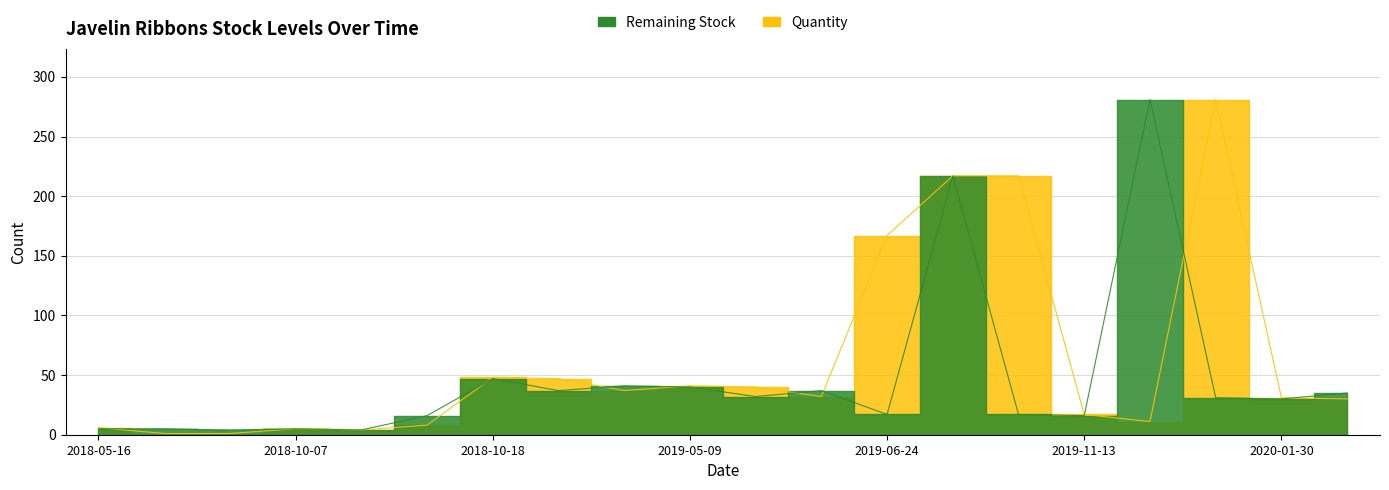

What is the greatest value displayed?

281